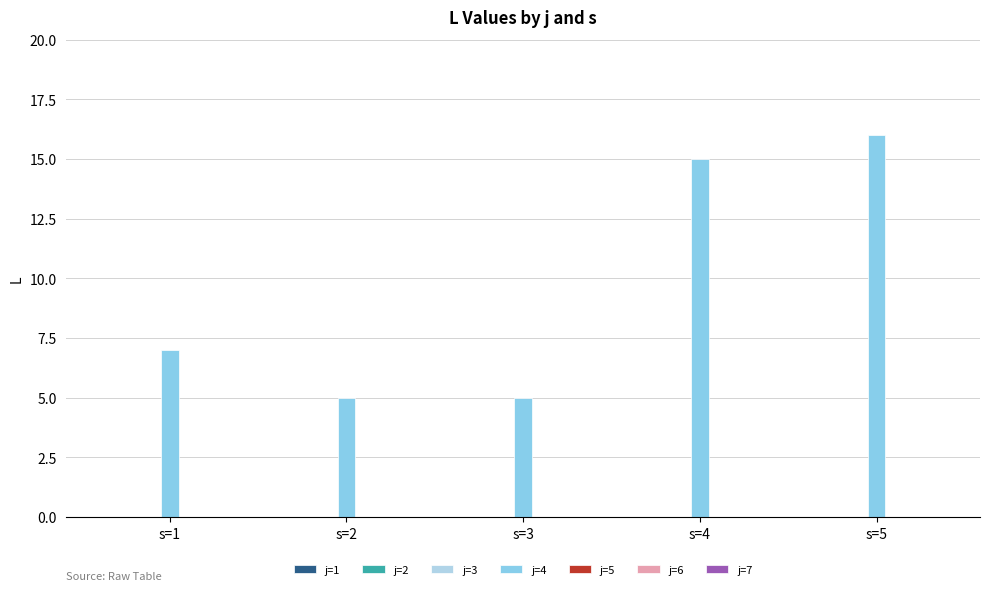

Is it true that the value at s=1 is 7?

True